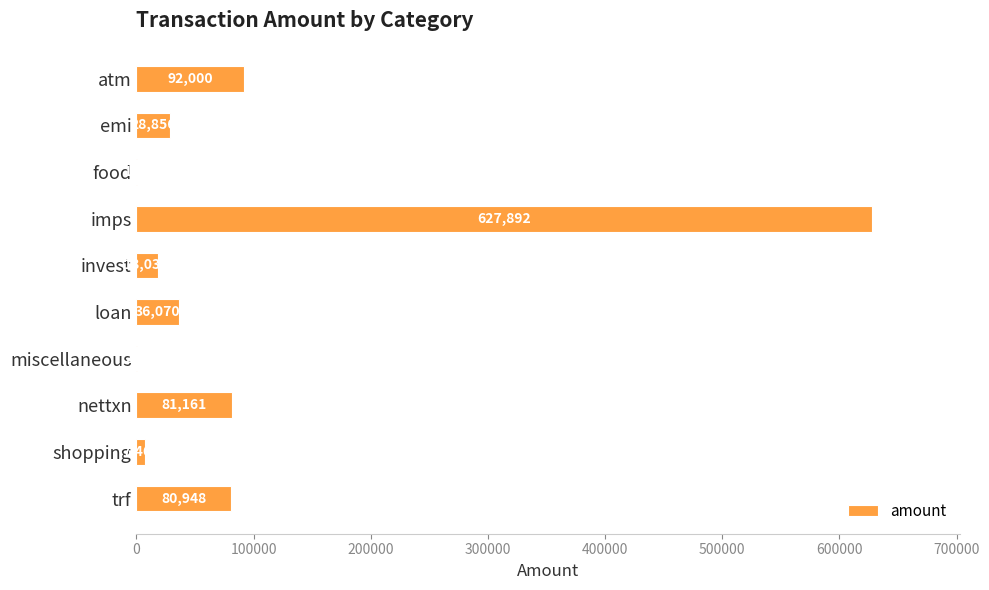

What value does the data have at loan?

36070.0